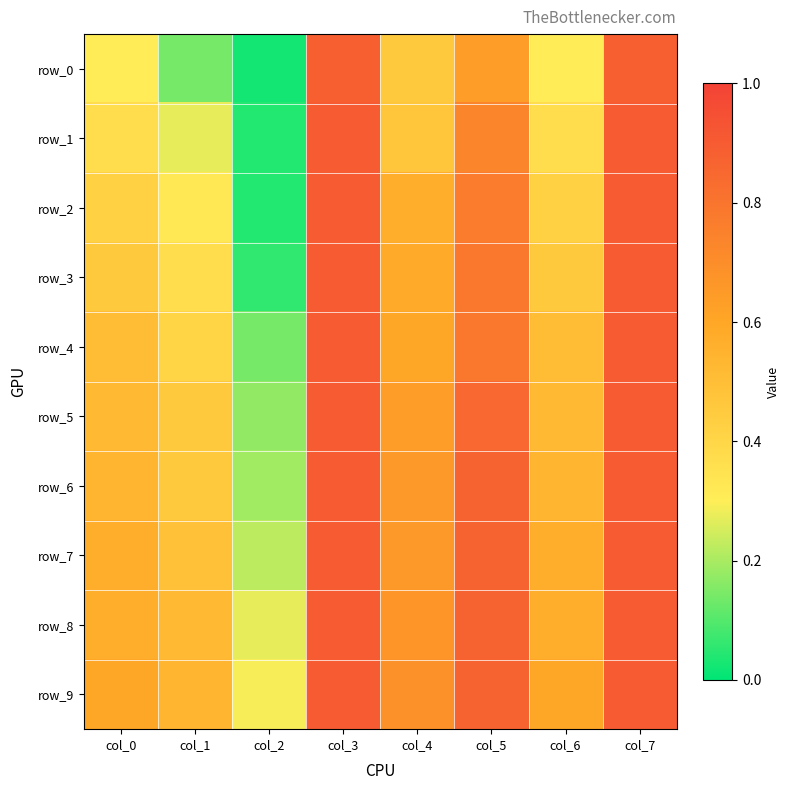

Between col_0 and col_5, which series saw the biggest shift?

row_1